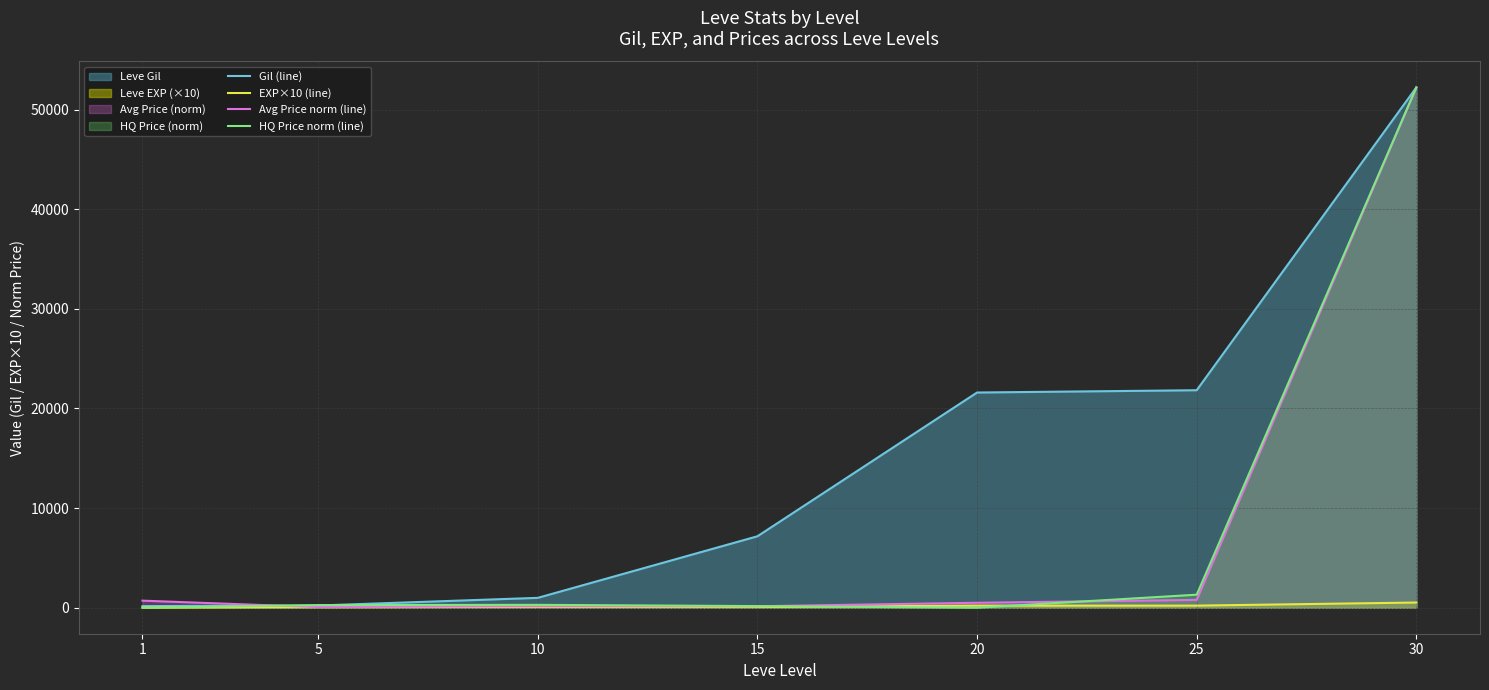

Reading left to right, extract all data points from this chart.

Gil (line): 160.0	220.0	990.0	7170.0	21600.0	21830.0	52220.0
EXP×10 (line): 10.0	50.0	90.0	70.0	210.0	210.0	520.0
Avg Price norm (line): 708.3	65.5	156.8	146.8	496.1	783.3	52220.0
HQ Price norm (line): 0.0	260.8	287.2	163.1	0.0	1307.4	52220.0